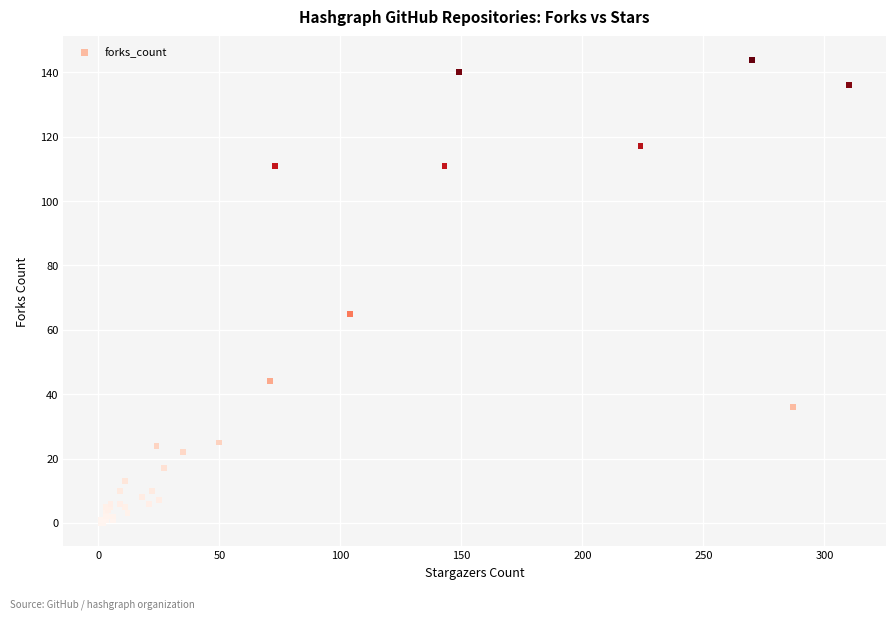

What Y value in the scatter plot is closest to 72?

65